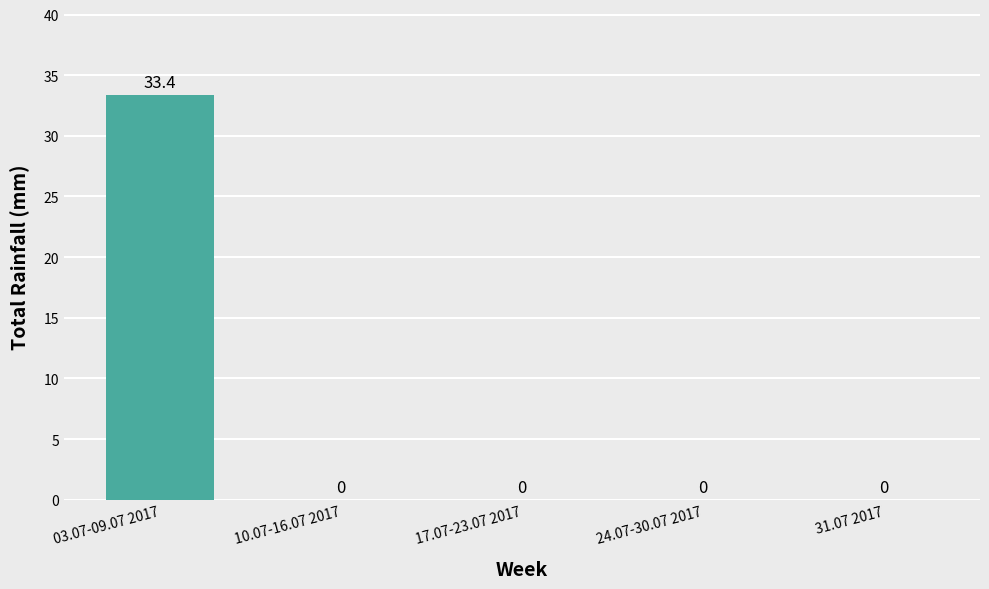

What is the average value?

6.7